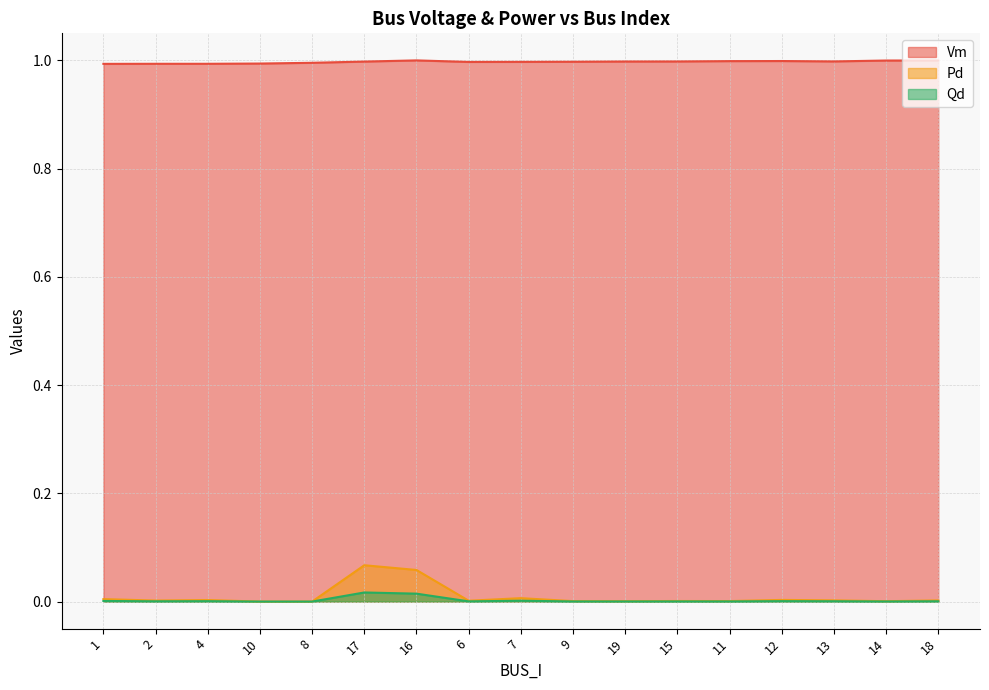

Which label corresponds to the smallest value in the chart?

10